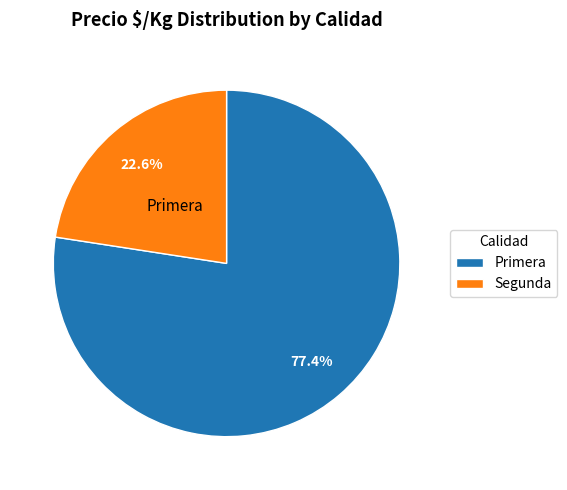

Rank the categories by value from highest to lowest.

Primera, Segunda